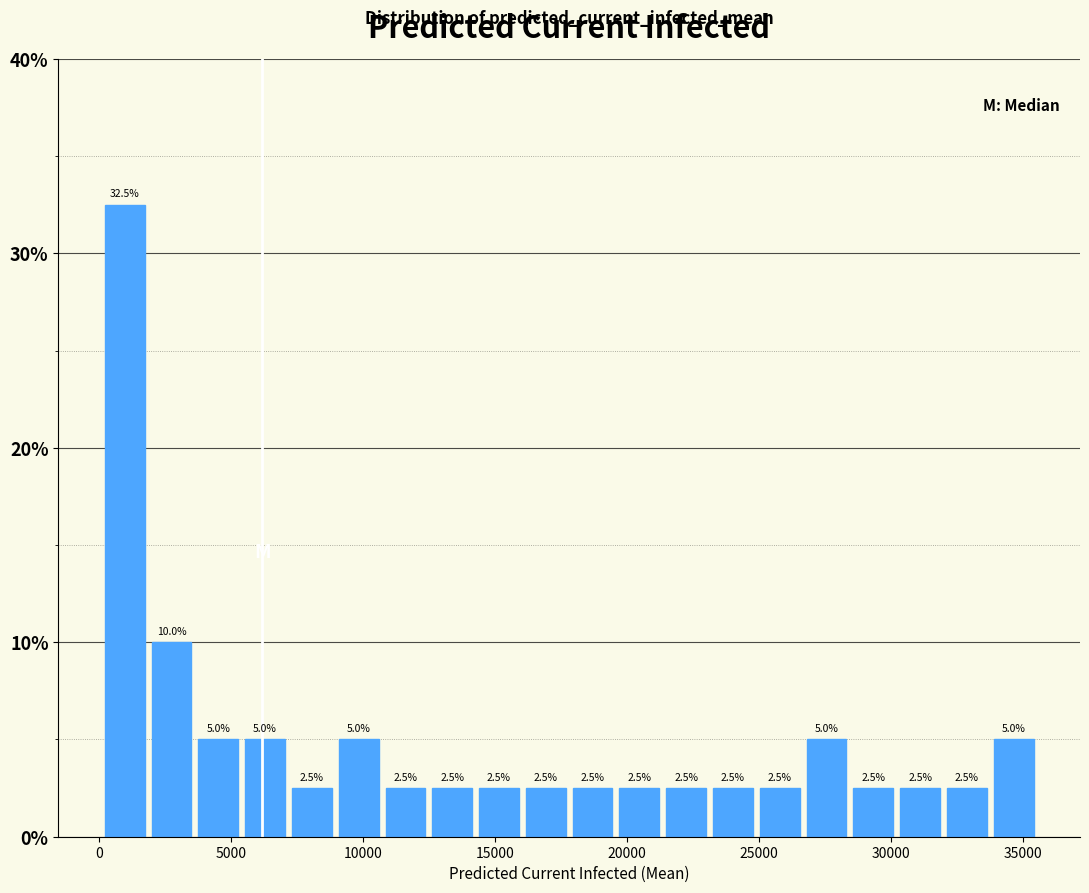

Around what value on the x-axis is the tallest bar? Give the approximate position of its centre, as read against the axis.

1000